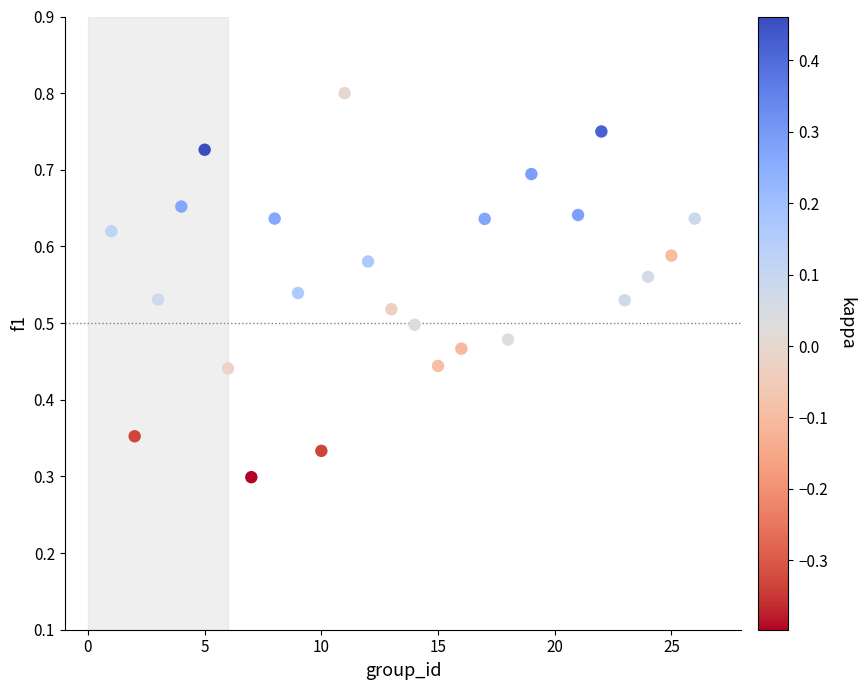

What is the range of X values (max minus min)?

25.0